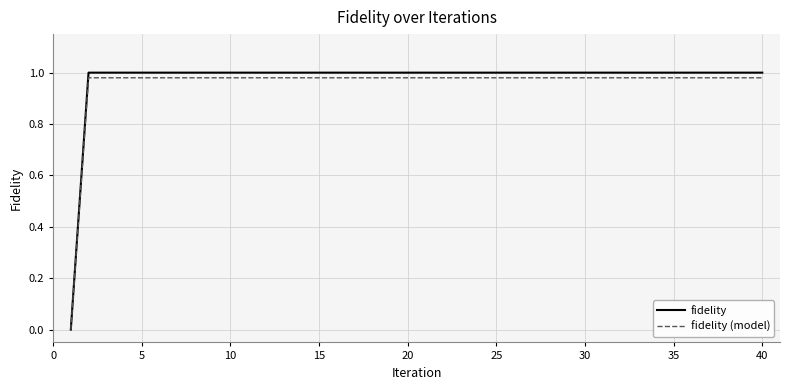

Which series has the widest spread of values?

fidelity